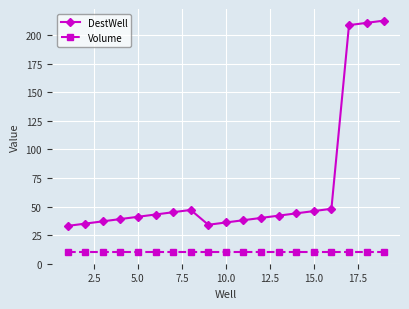

True or false: DestWell has more than 1 interior local peaks.

False